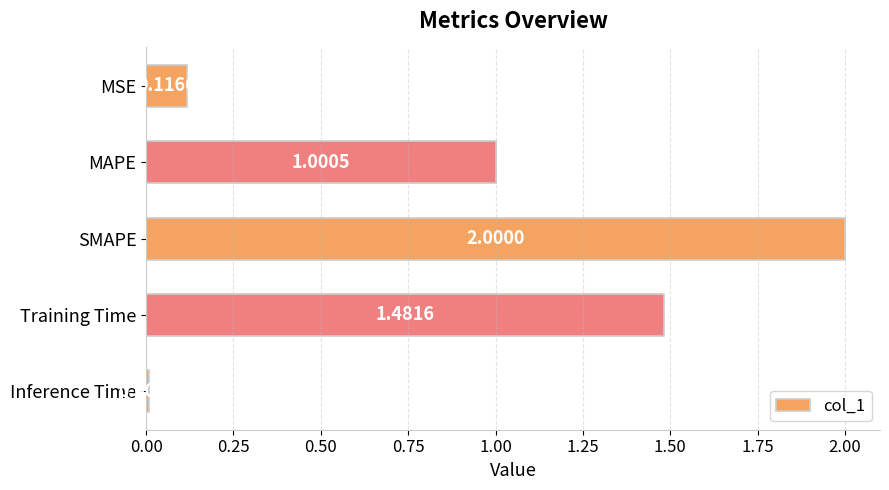

Which category has the highest value across all series?

SMAPE